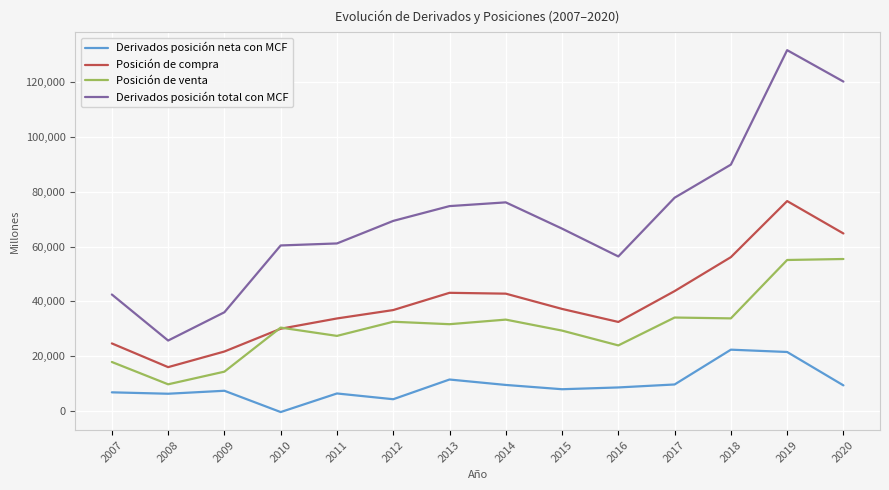

Is this an area chart (filled region under the line)?

No